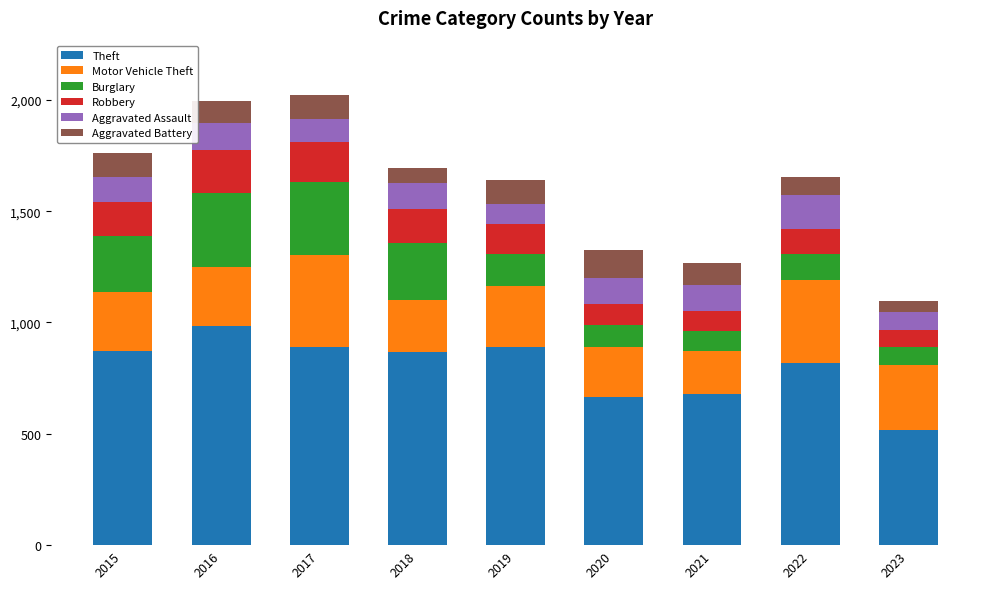

What is the total value across all series at 2016?

1996